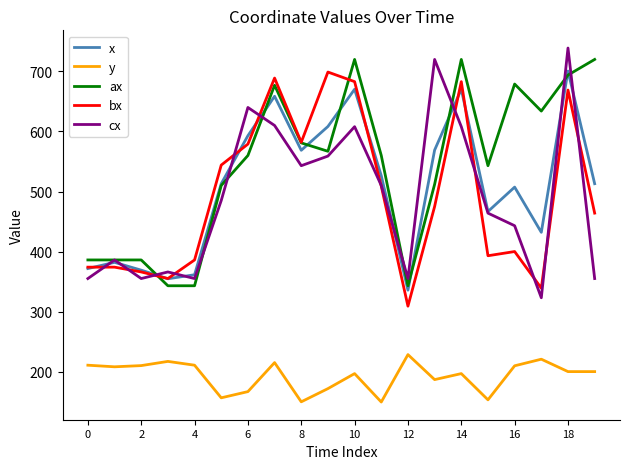

How many lines are shown in the chart?

5